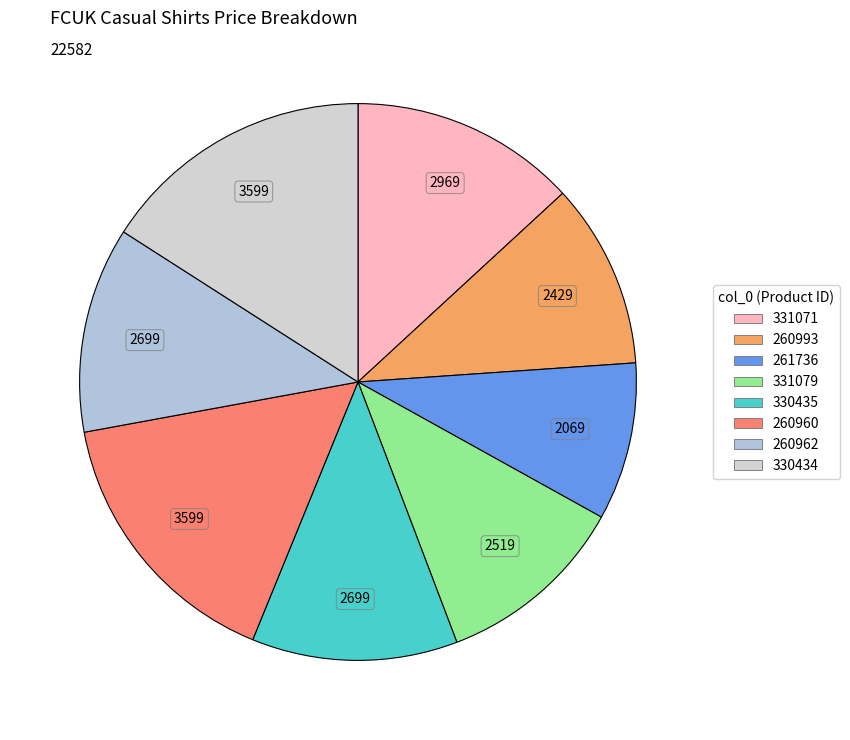

What is the smallest slice in the pie chart?

261736